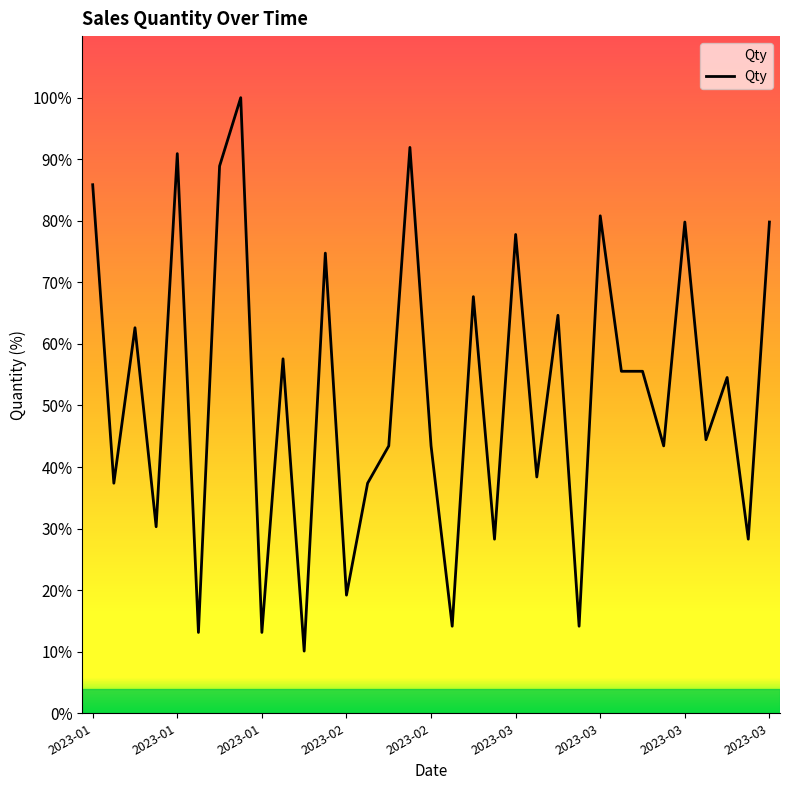

How many categories are shown in the chart?

33